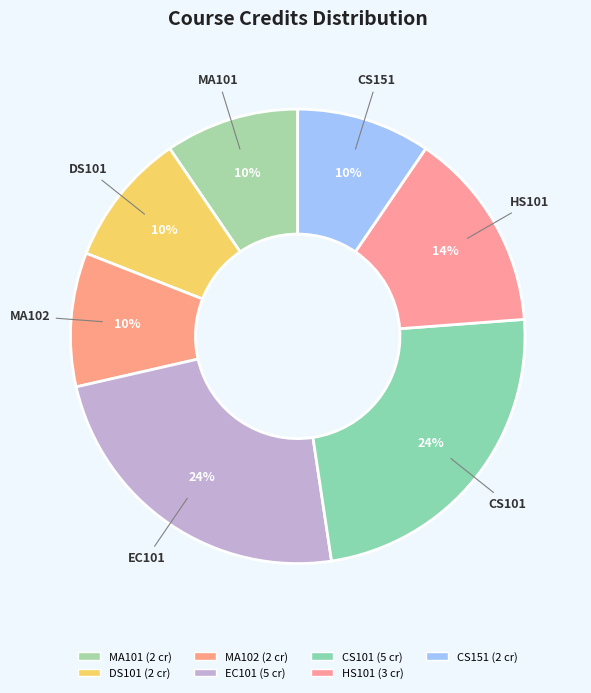

Count the number of slices in the pie.

7